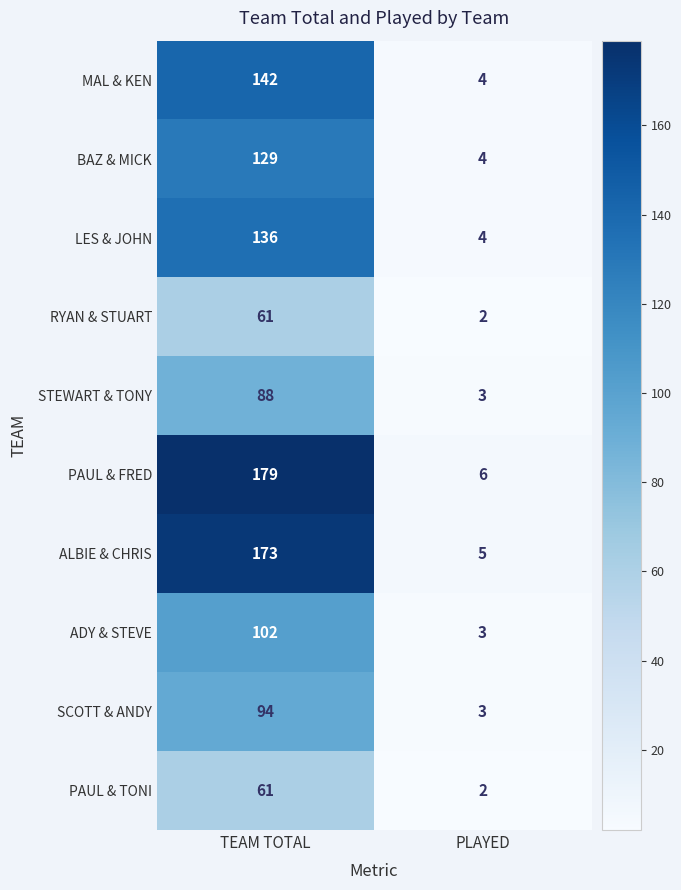

What is the total value across all series at PLAYED?

36